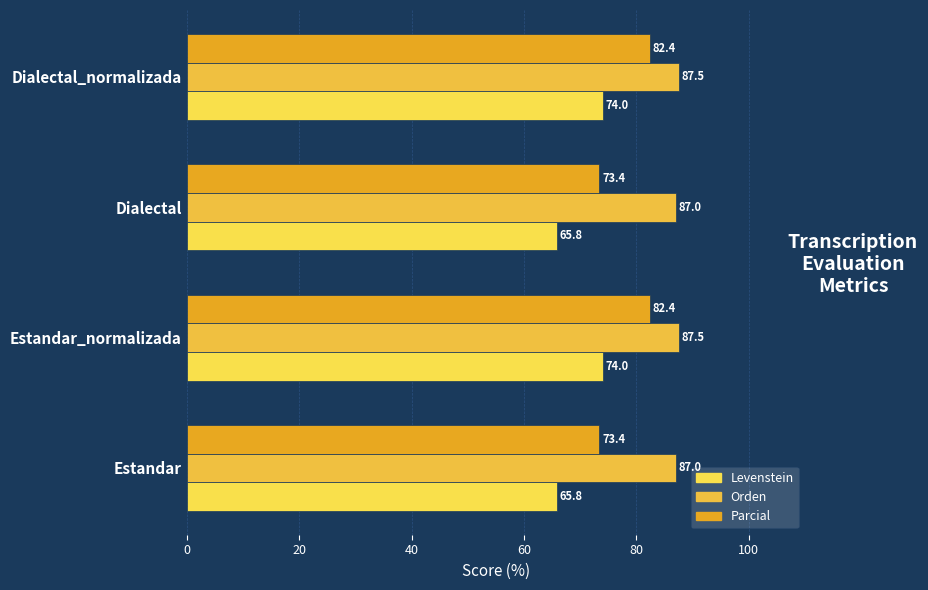

How many distinct data groups are displayed?

3